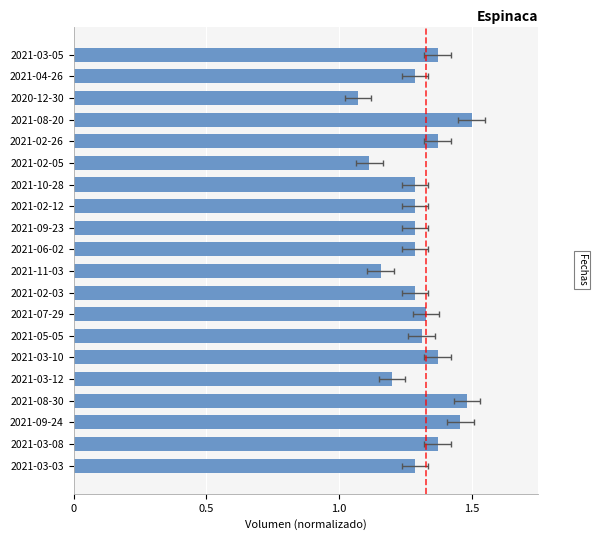

How many series are shown in this chart?

1